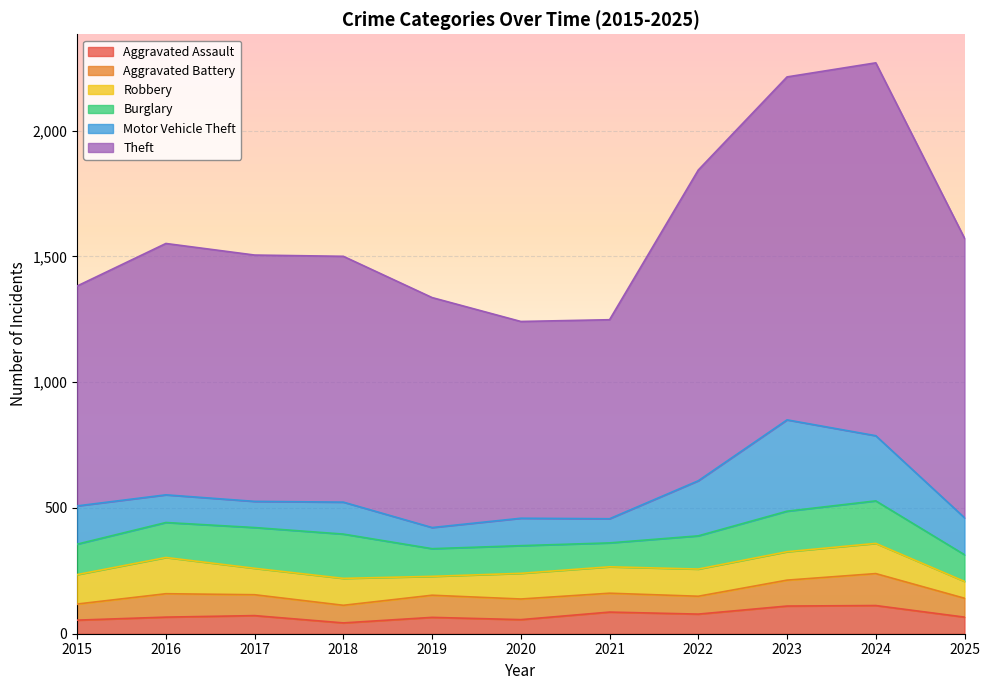

What is the value of the Motor Vehicle Theft point at the 5th from the left?

84